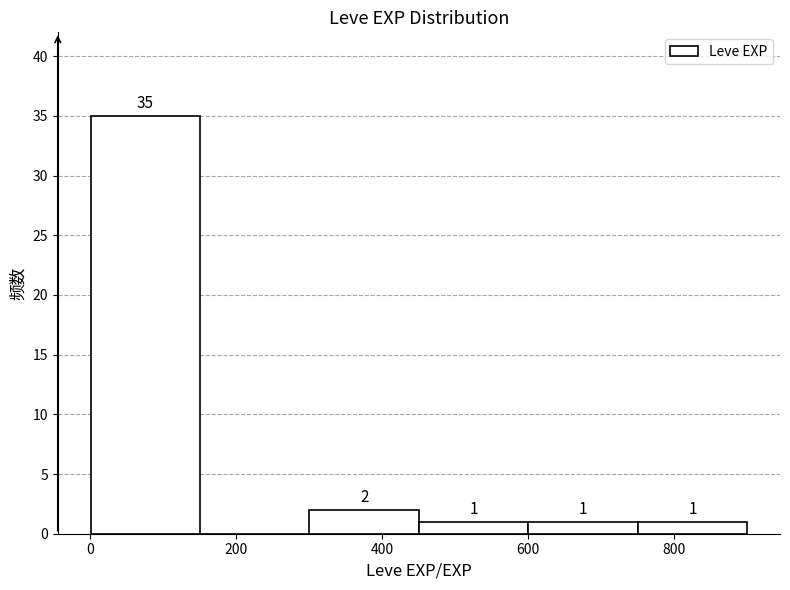

Over which range of the x-axis is the bar tallest?

0 to 160